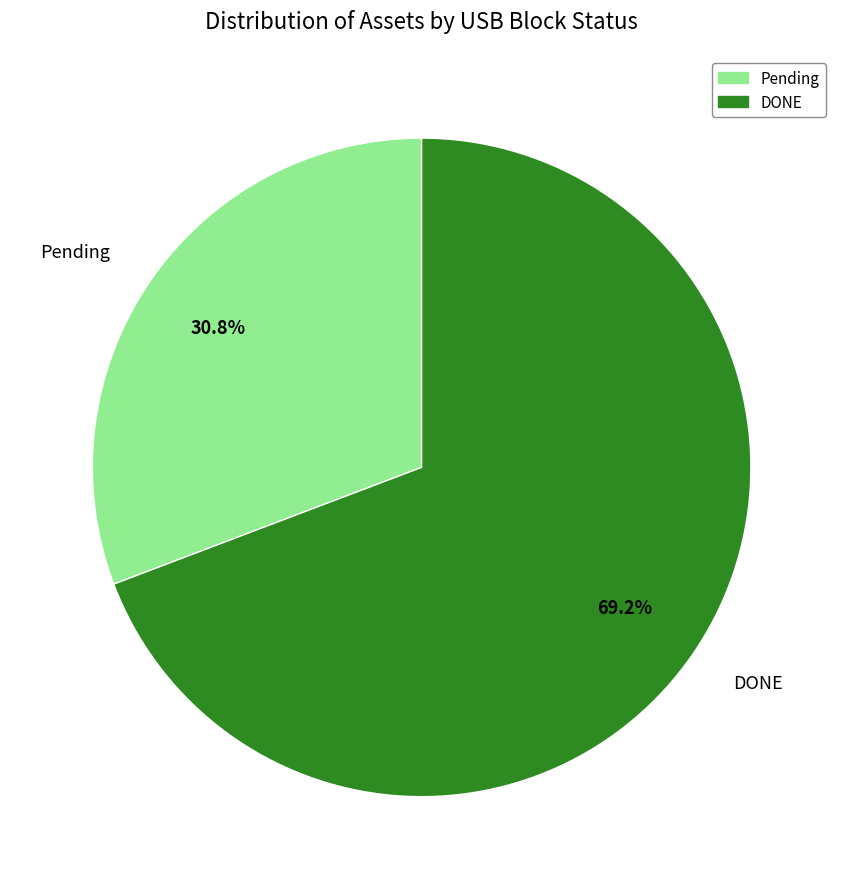

Does any single category account for the majority?

Yes